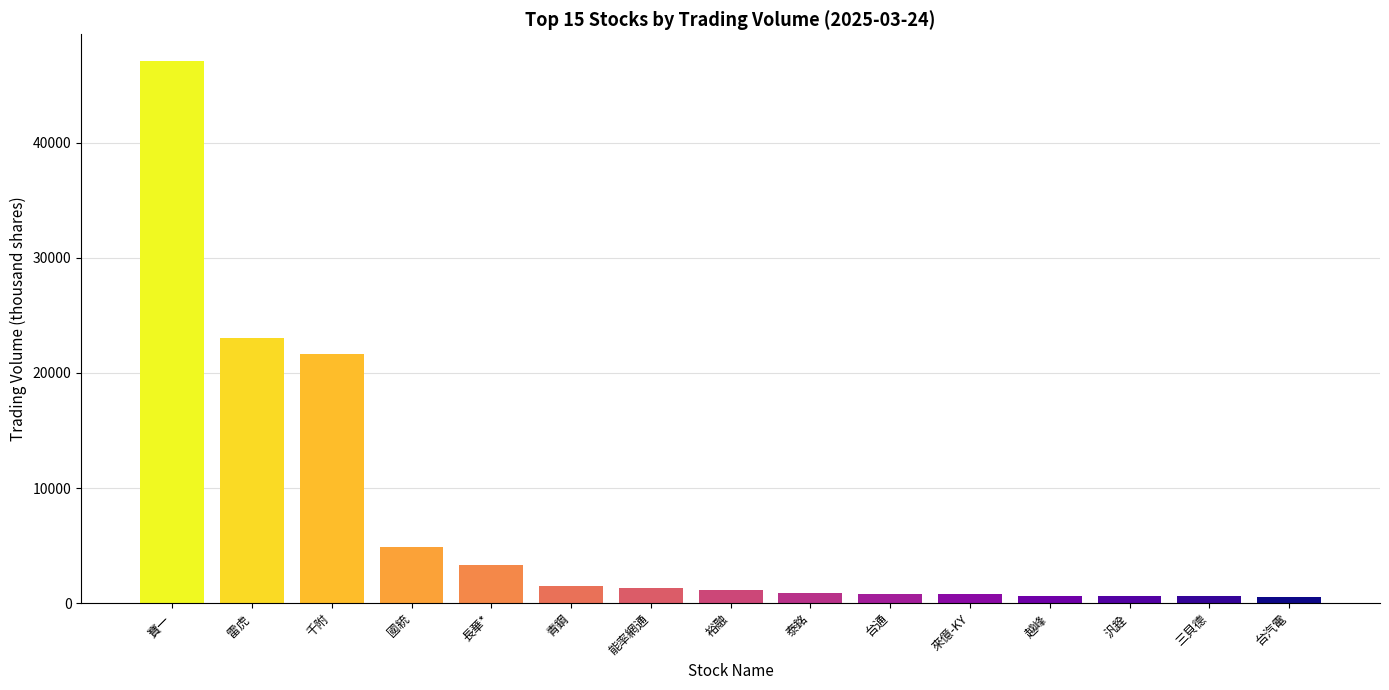

Does the chart contain stacked bars?

No